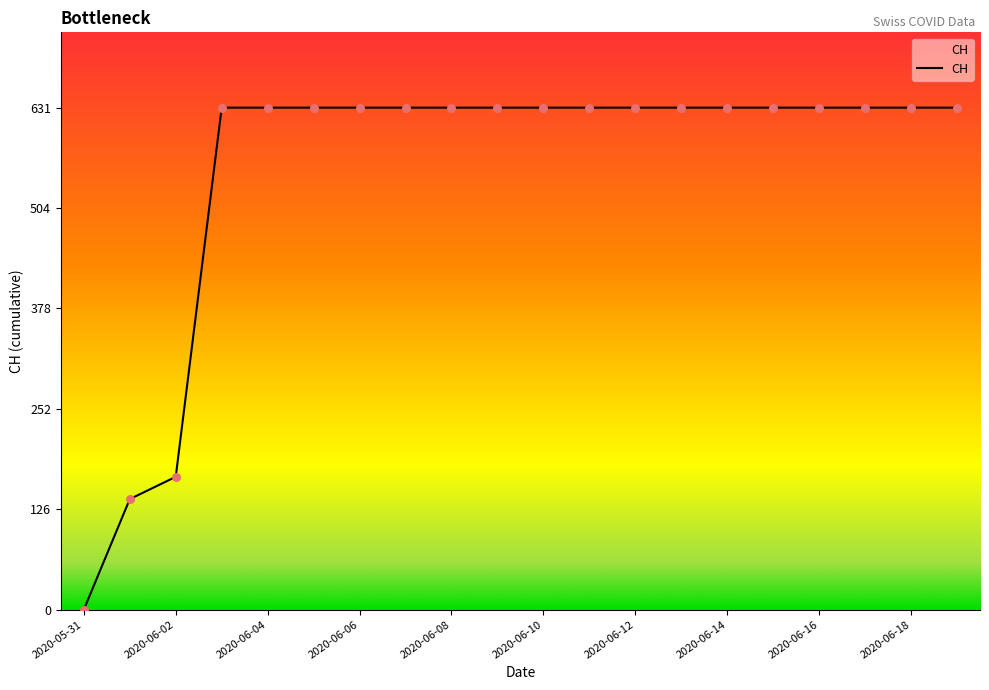

What is the maximum value shown in the chart?

631